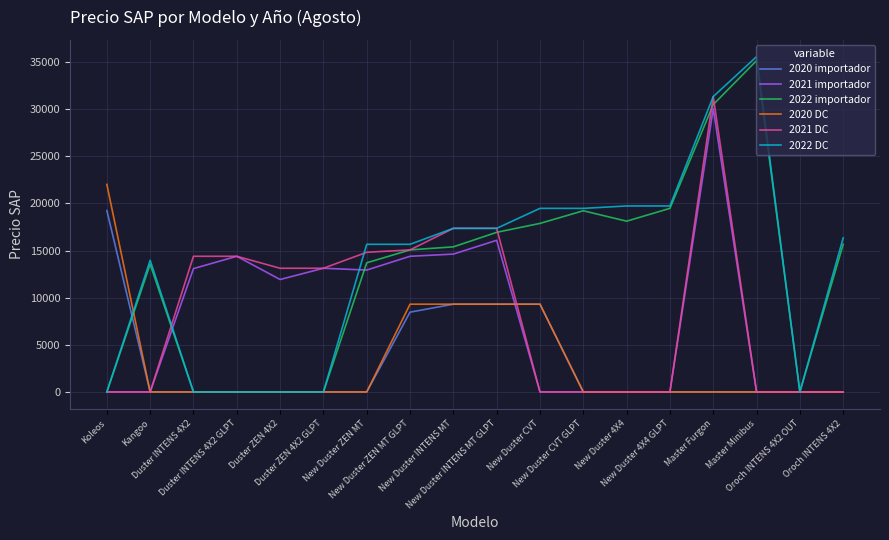

How many values in the 2020 DC series exceed 0?

5